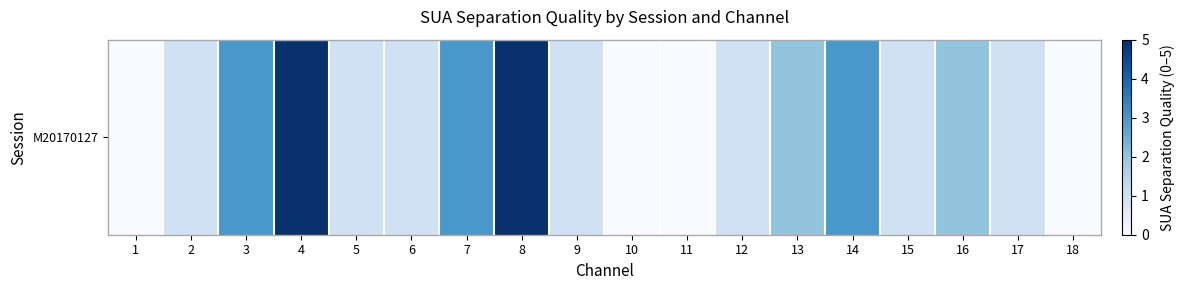

Is it true that the value at 13 is 2?

True